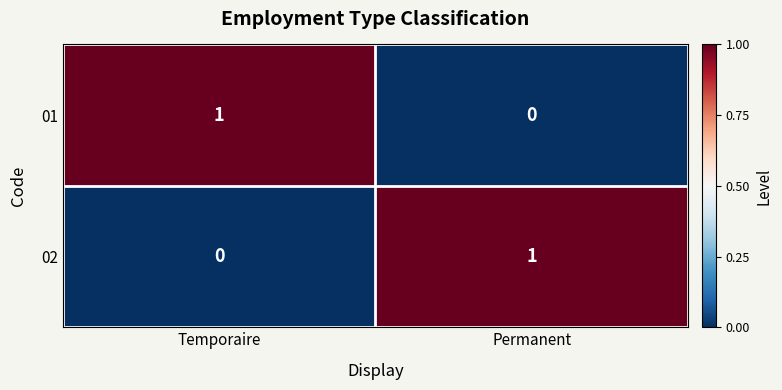

Reading left to right, list all the values displayed in this chart.

01: Temporaire=1	Permanent=0
02: Temporaire=0	Permanent=1